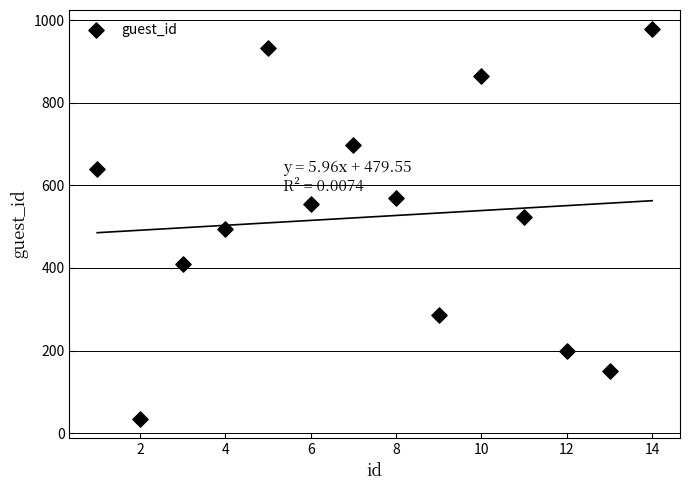

What is the range of Y values (max minus min)?

943